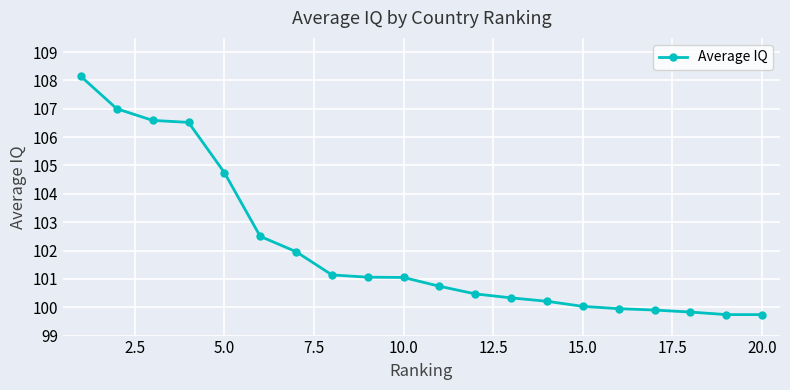

What is the difference between the maximum and minimum values?

8.4